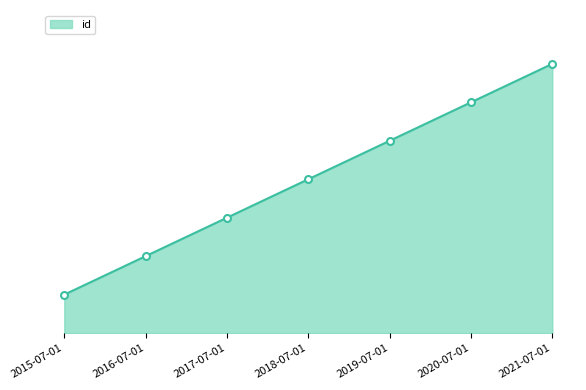

Approximately how many times larger is the value at 2021-07-01 compared to 2020-07-01?

1.2